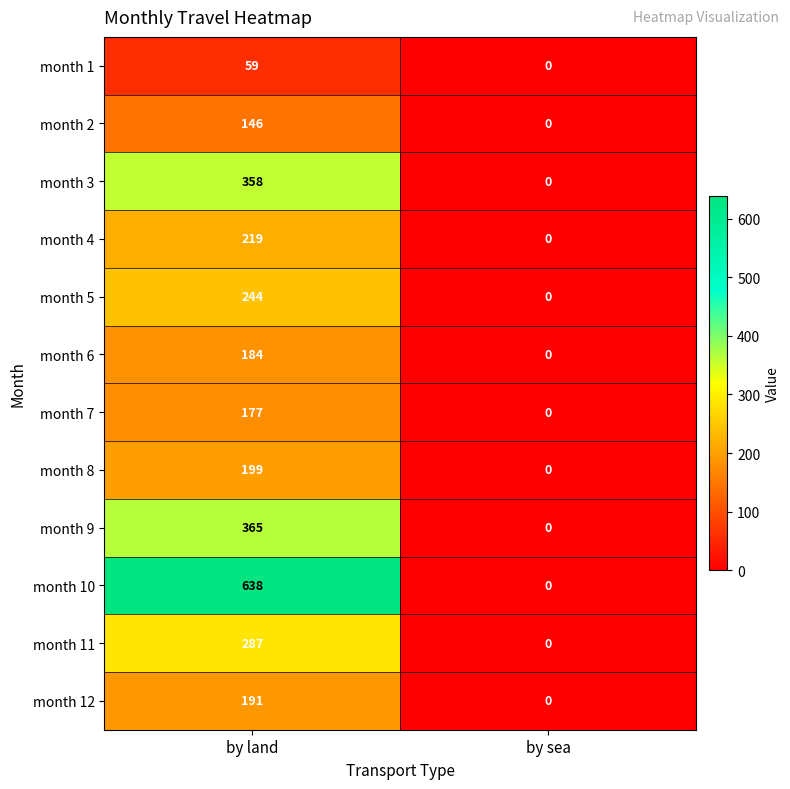

List the labels in order of month 4 value, largest first.

by land, by sea